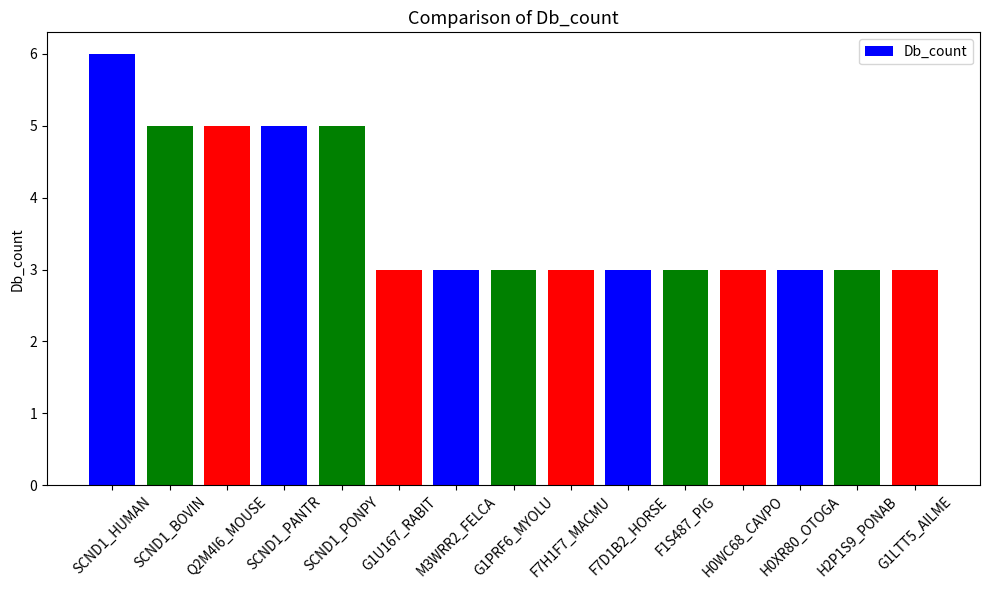

What is the maximum value shown in the chart?

6